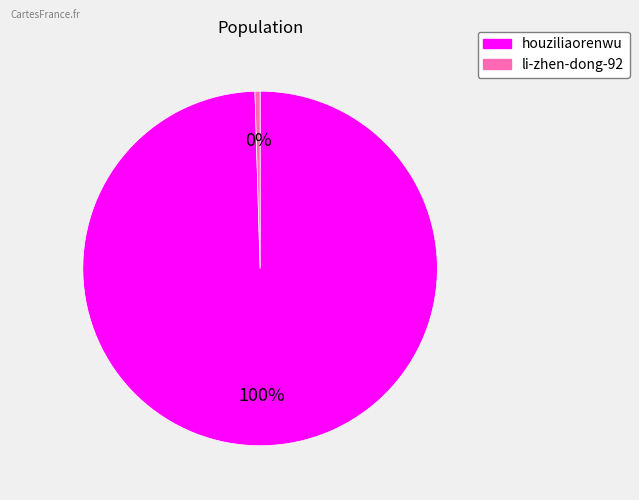

Do li-zhen-dong-92 and houziliaorenwu together represent more than half of the pie?

Yes